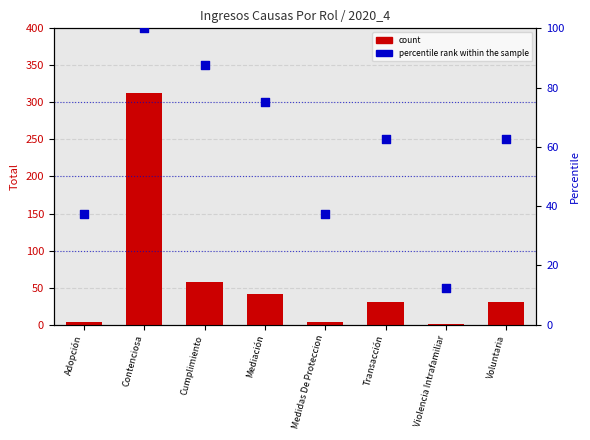

At which category is the sum across all series the highest?

Contenciosa